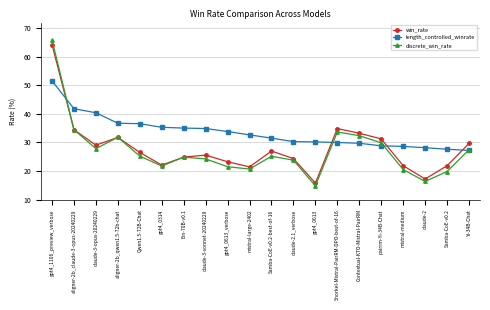

What value does the discrete_win_rate series have at gpt4_1106_preview_verbose?

66.0